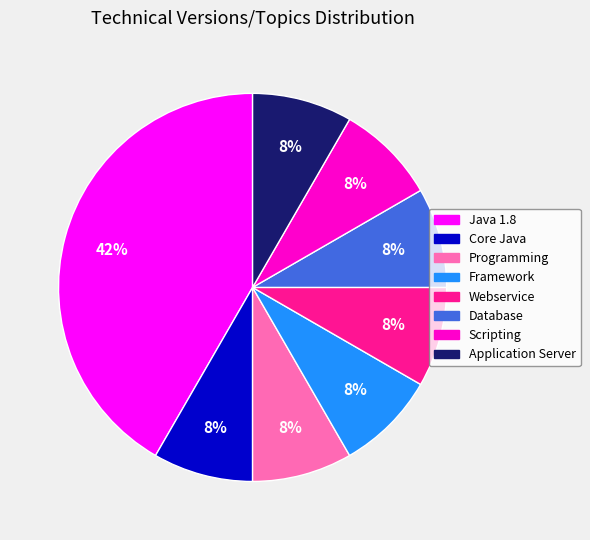

Is it true that Scripting is 1% of the pie?

False